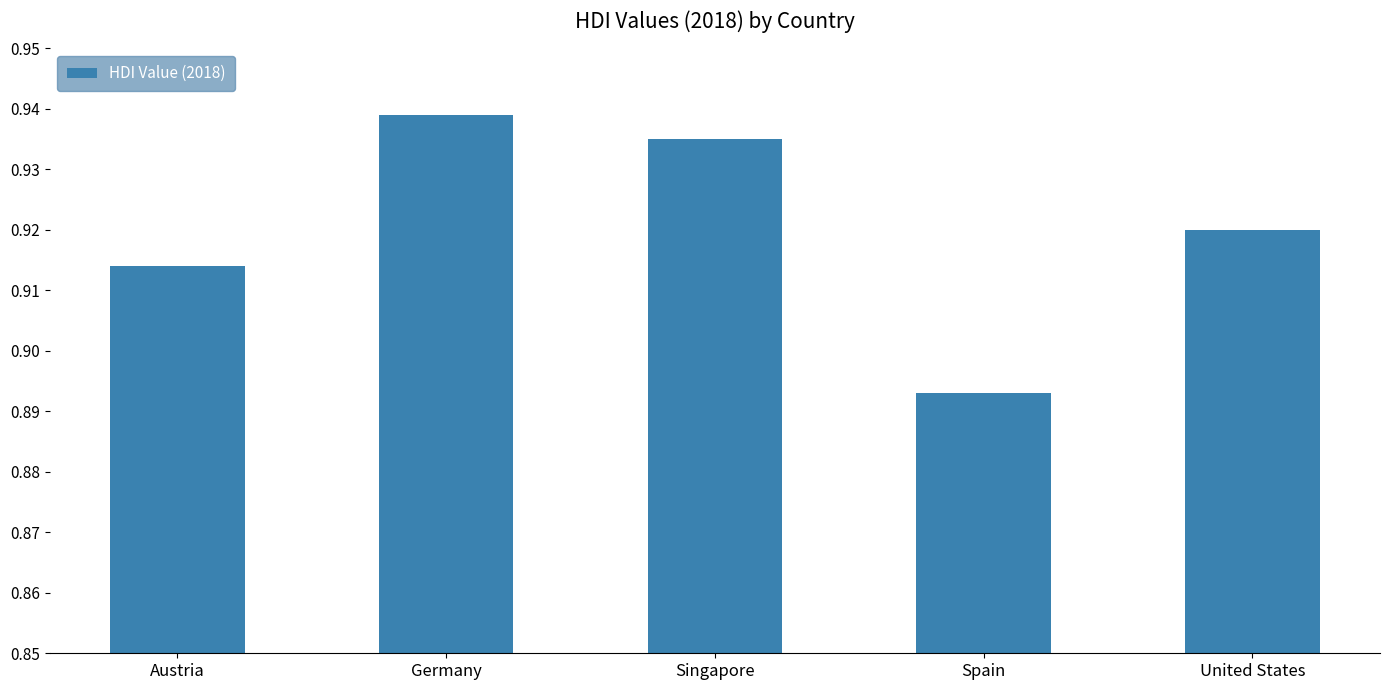

What is the label of the 5th bar from the left?

United States